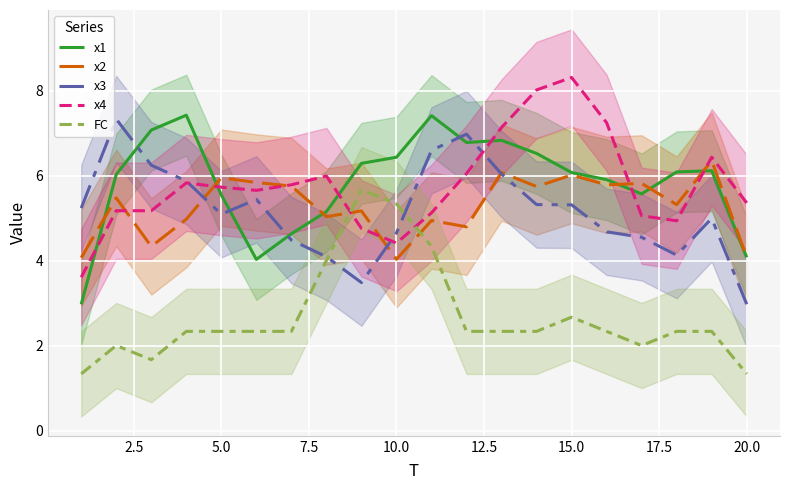

The x3 series shows 4.6 at 10.0. True or false?

True